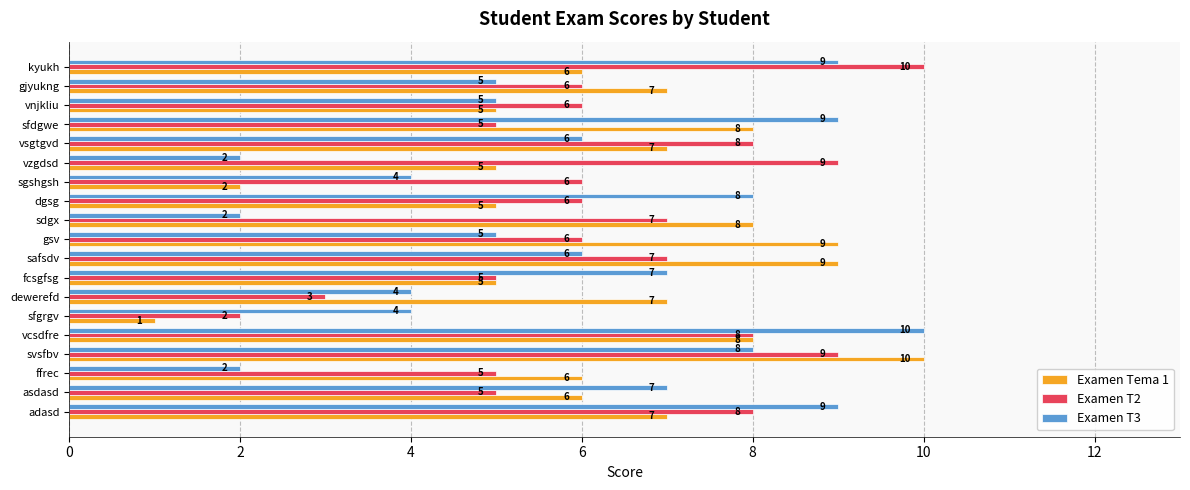

Which series changed the most between svsfbv and sdgx?

Examen T3